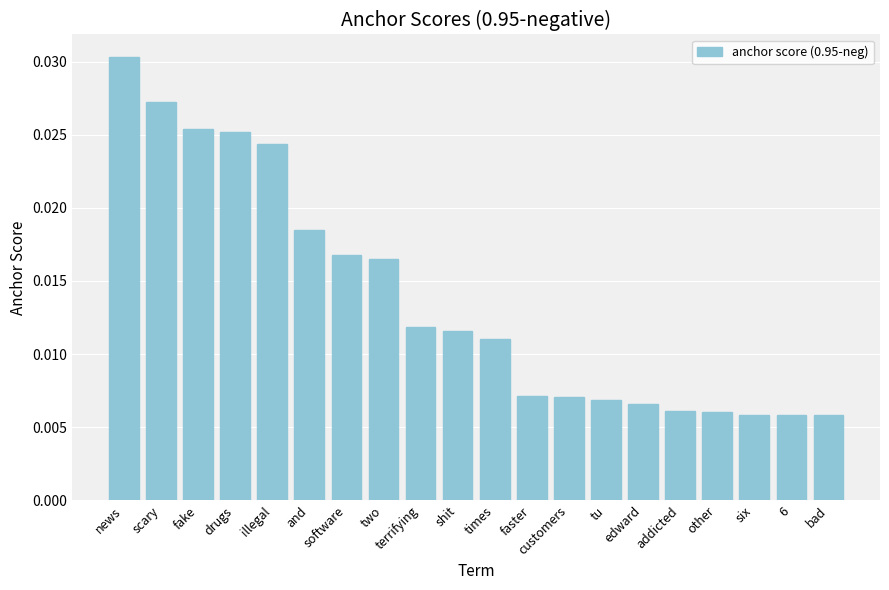

Count the values in the range 0 to 1.

20